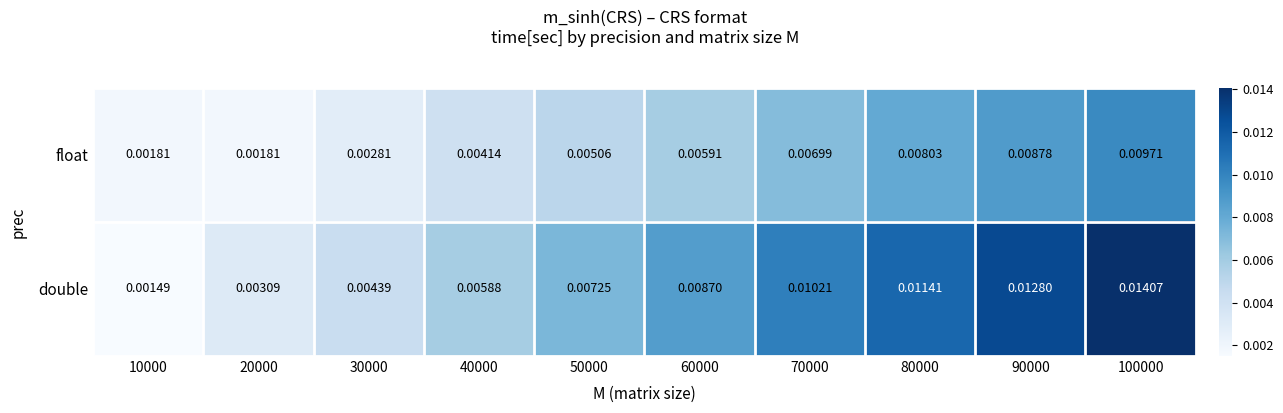

Which series changed the most between 50000 and 90000?

double